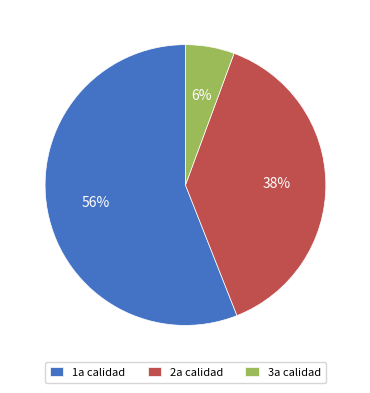

To the nearest percent, what is the average slice percentage?

33%